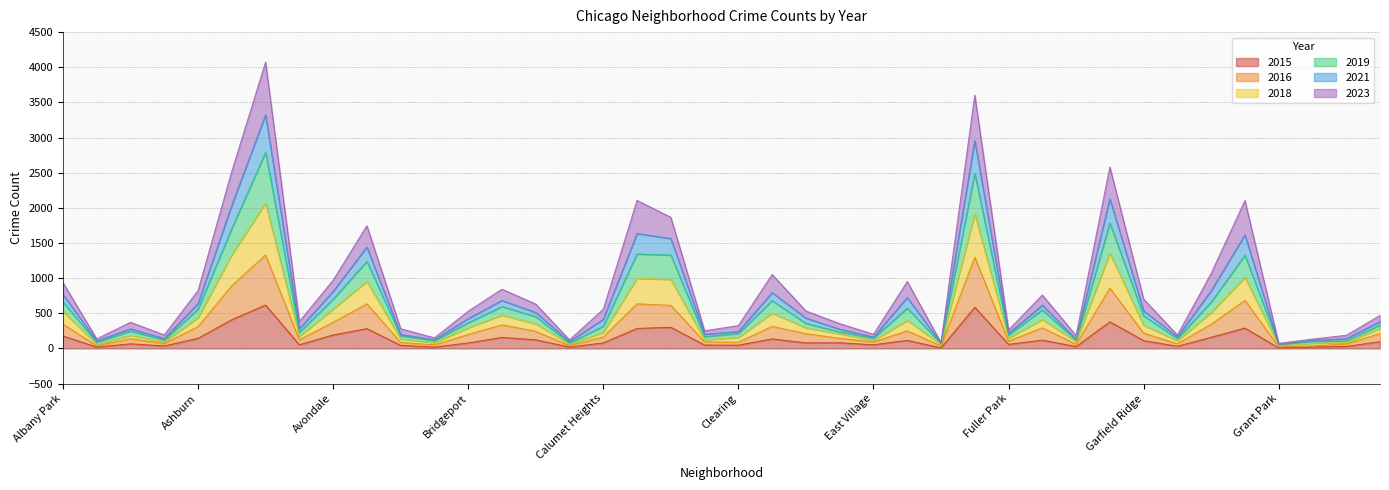

What is the maximum value for 2015?

618